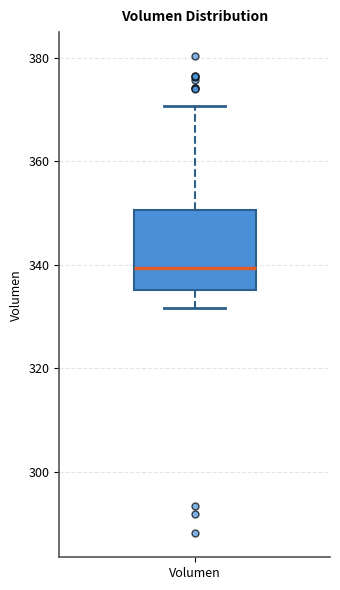

Where does the lower whisker of the box for Volumen end on the y-axis? The values are not printed on the chart, so give them approximately, as read against the axis.

332